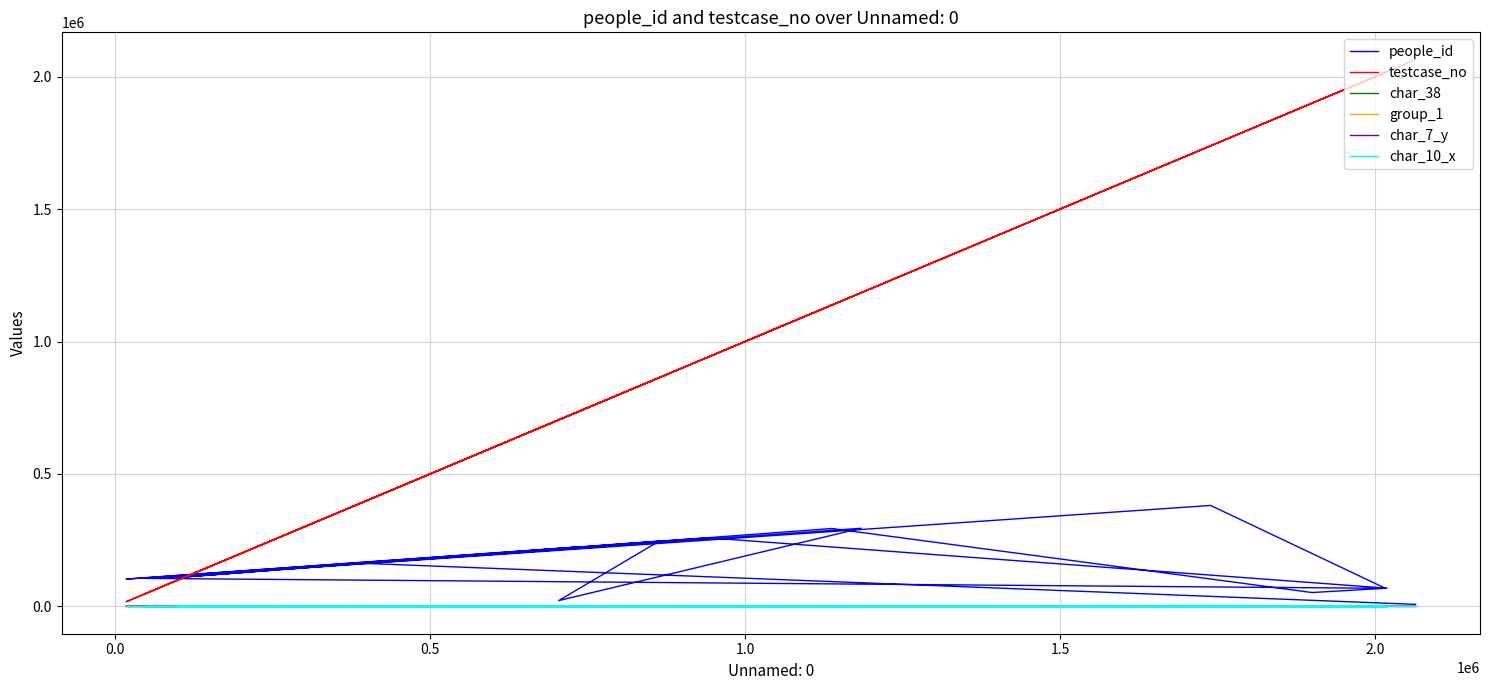

How many lines are shown in the chart?

6